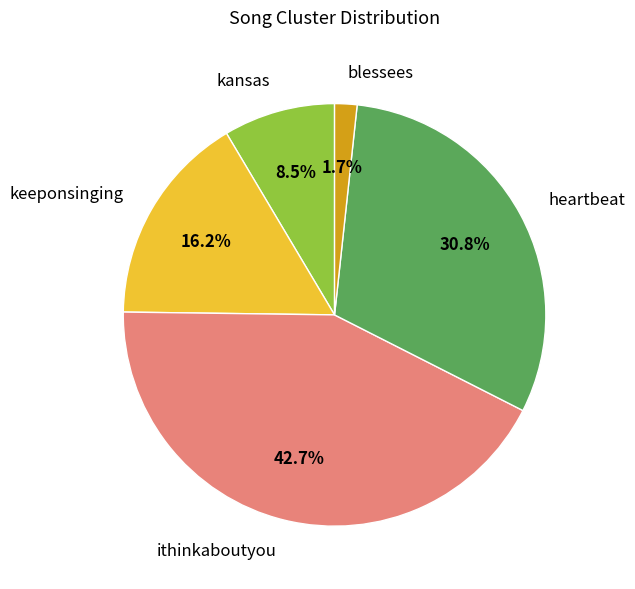

Do keeponsinging and kansas together represent more than half of the pie?

No